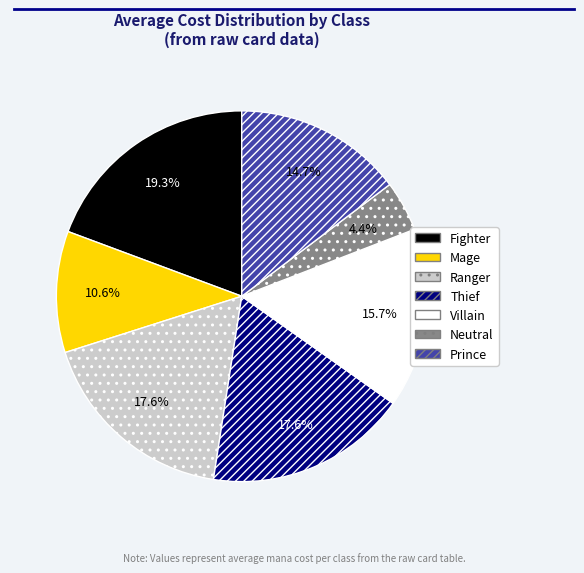

How many segments does this pie chart have?

7